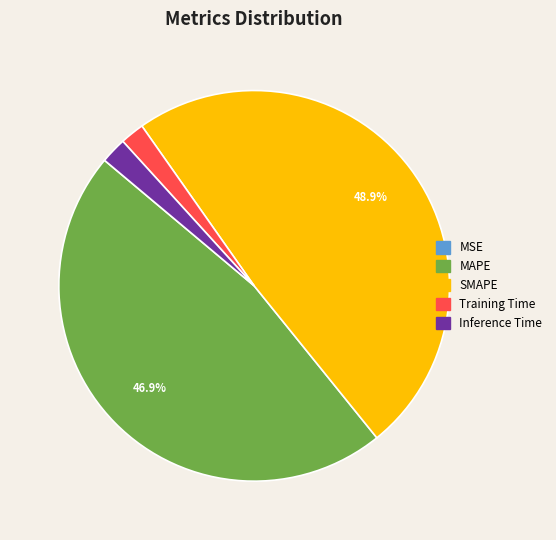

What portion of the pie excludes SMAPE?

51.1%